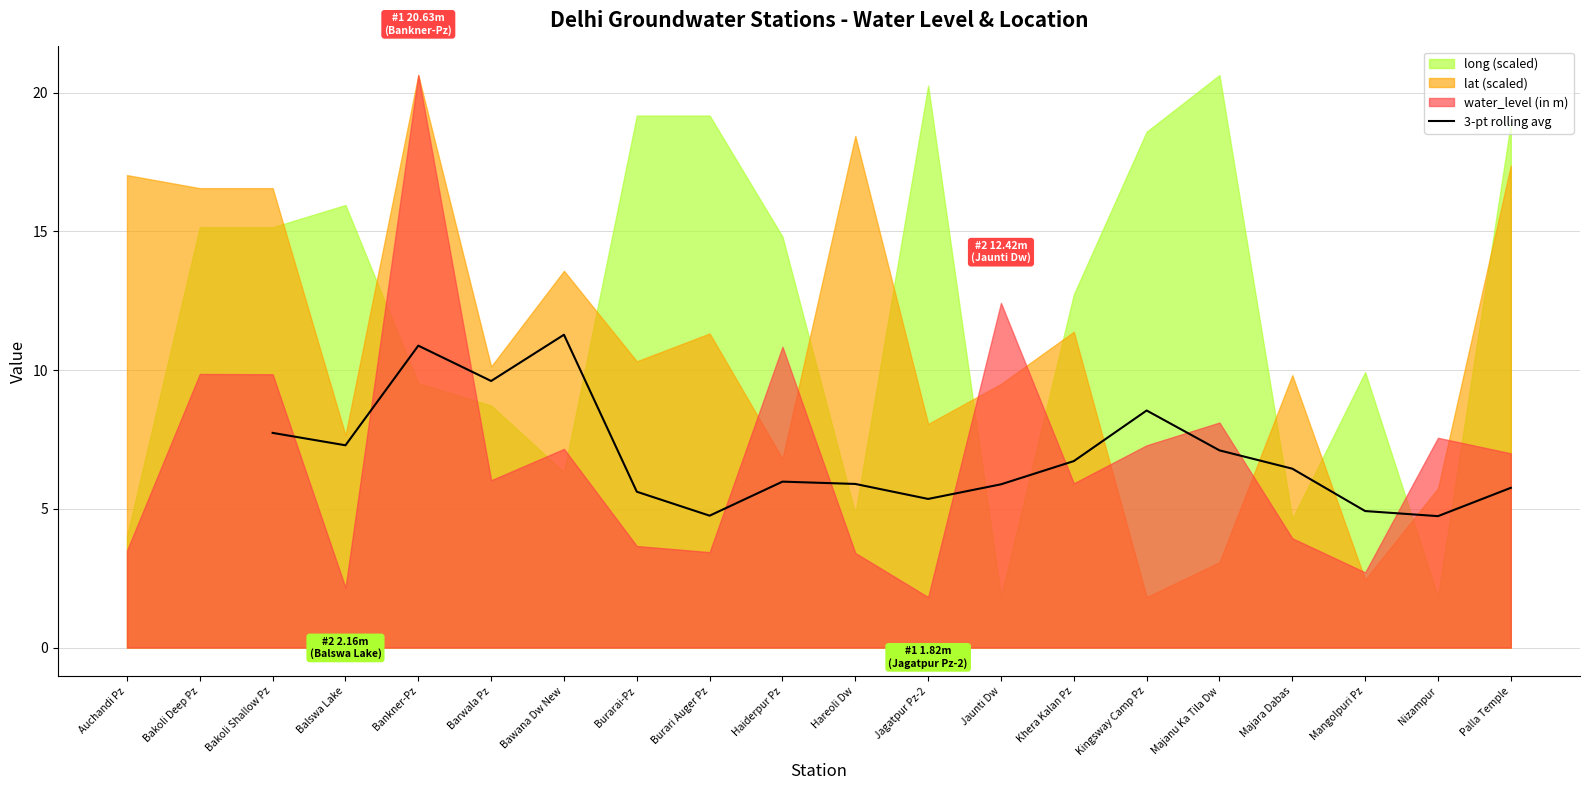

True or false: 3-pt rolling avg has a value of 5.9 at Hareoli Dw.

True